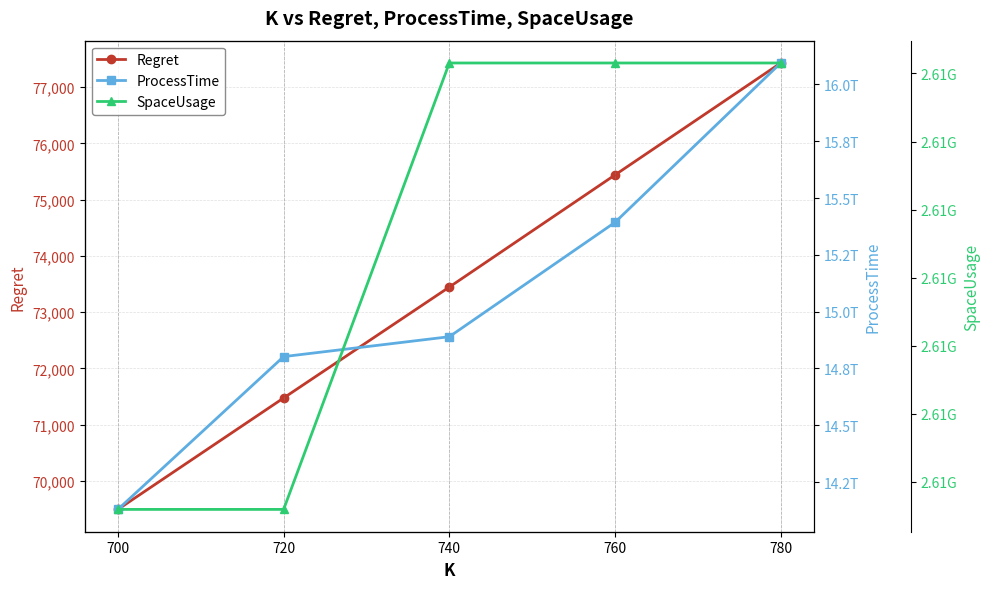

True or false: SpaceUsage and Regret cross at least once.

False